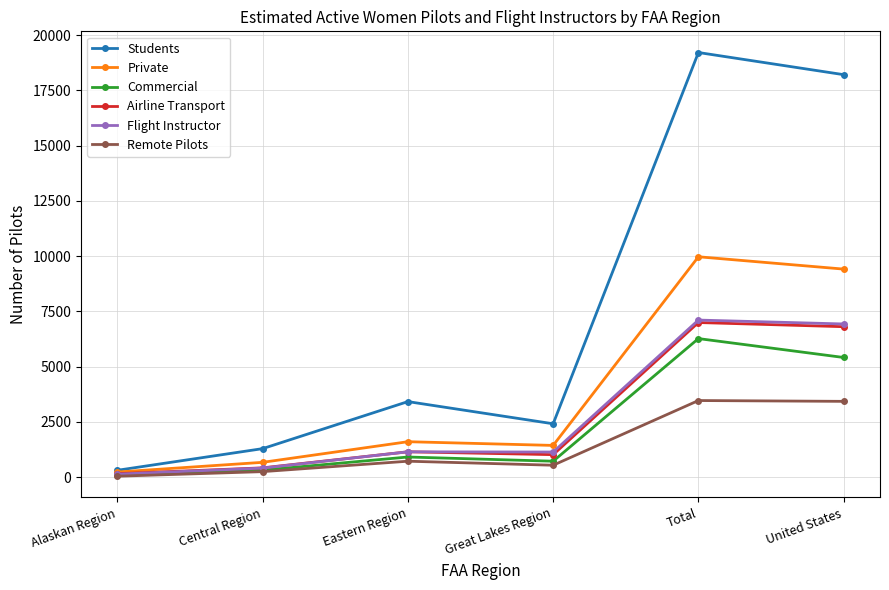

Where is the first local maximum for Students?

Eastern Region